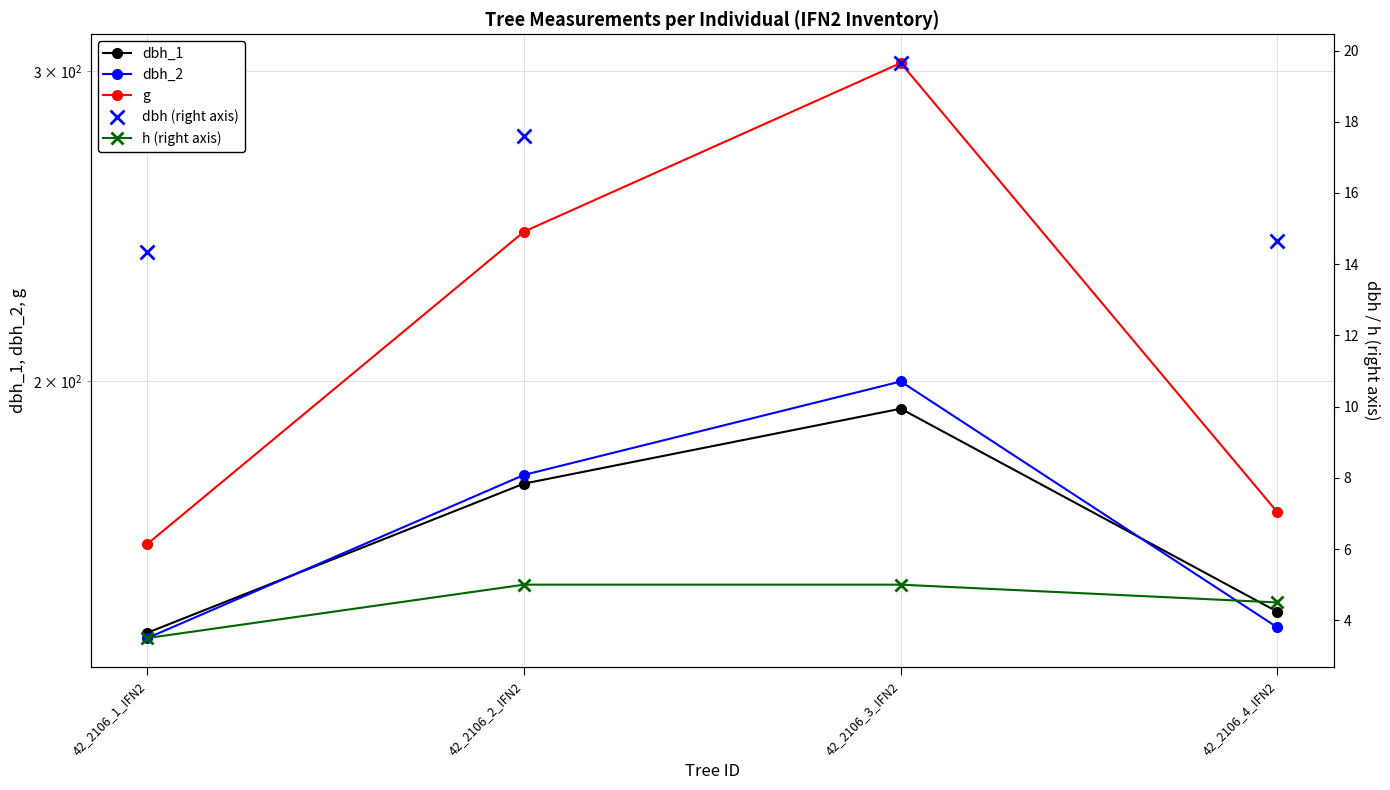

What is the approximate value of dbh_1 at 42_2106_2_IFN2?

175.0